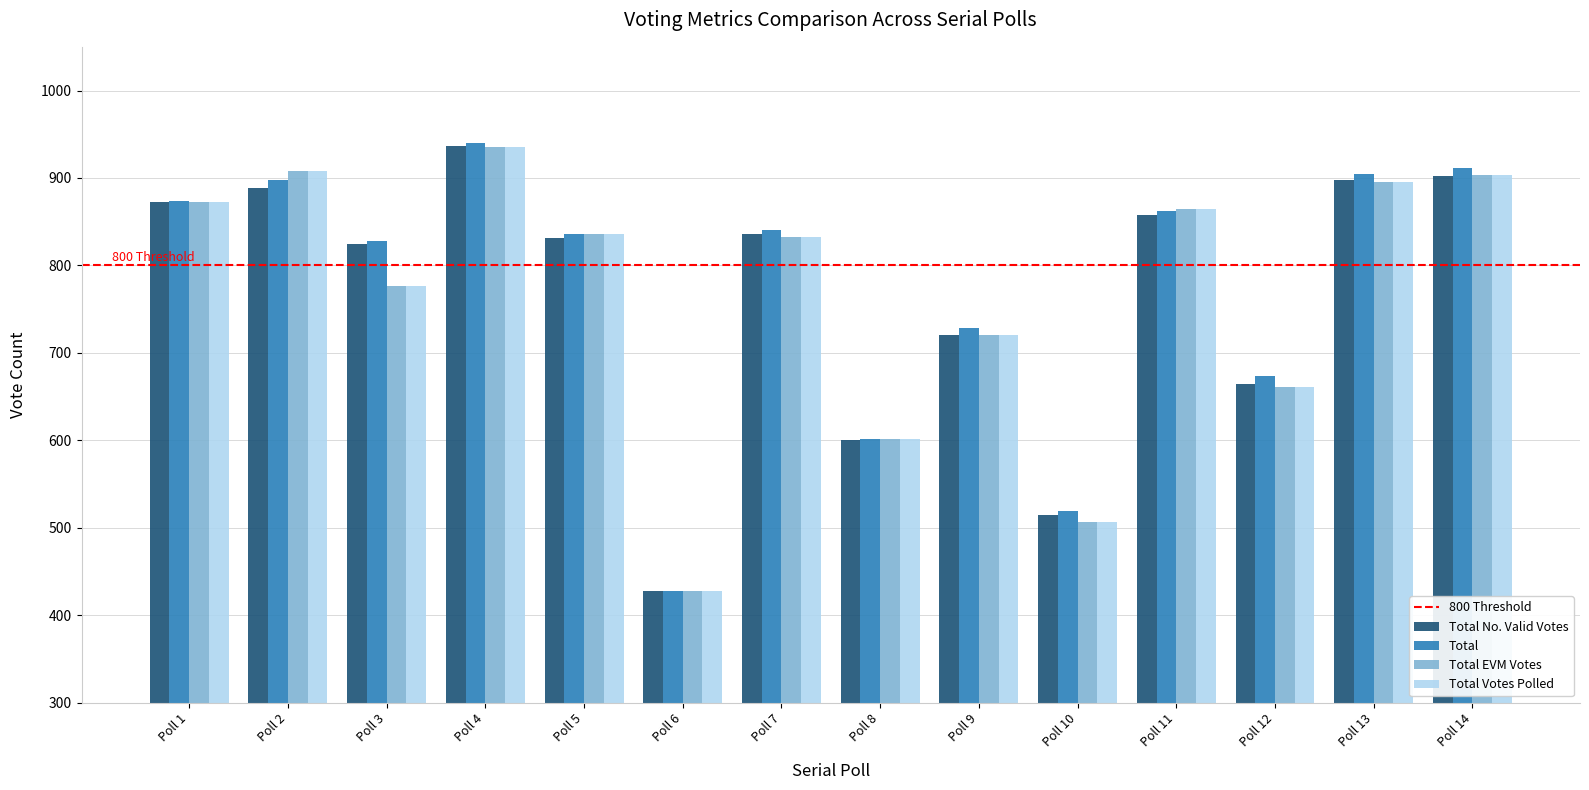

What is the average value of the Total EVM Votes series?

767